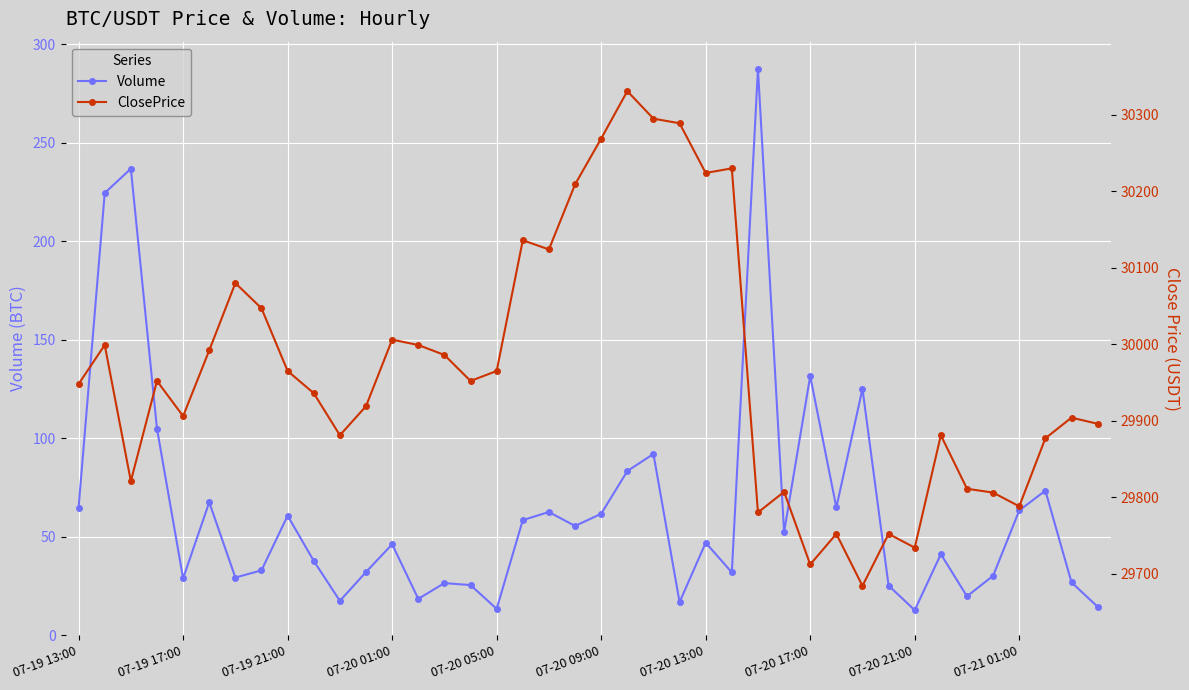

In Volume, how many points are higher than both neighbors (excluding endpoints)?

13